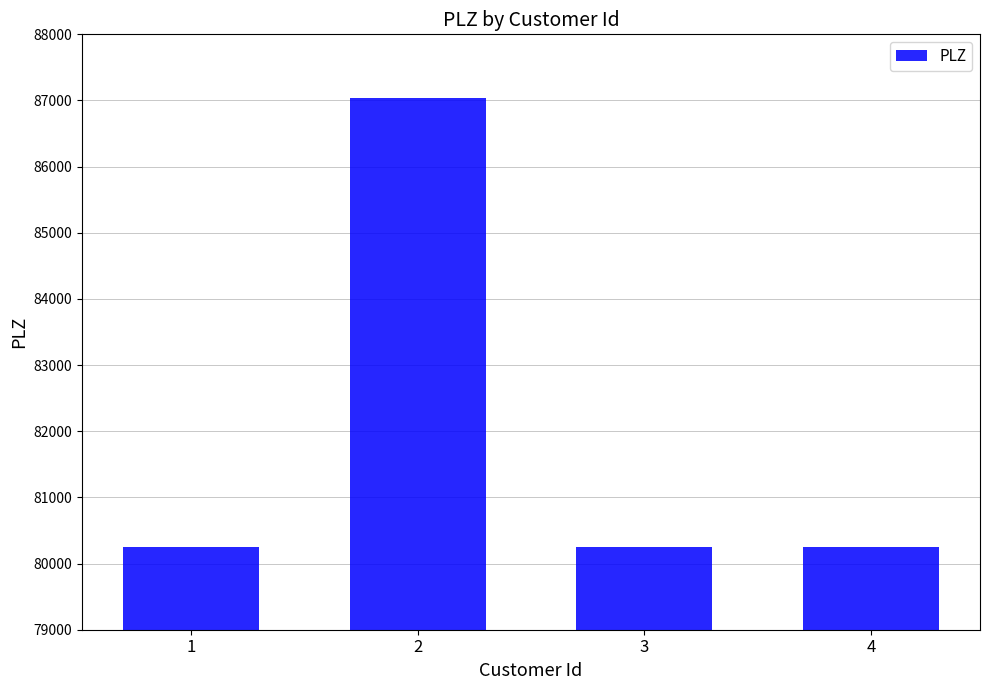

Is it true that the value at 2 is 87032?

True